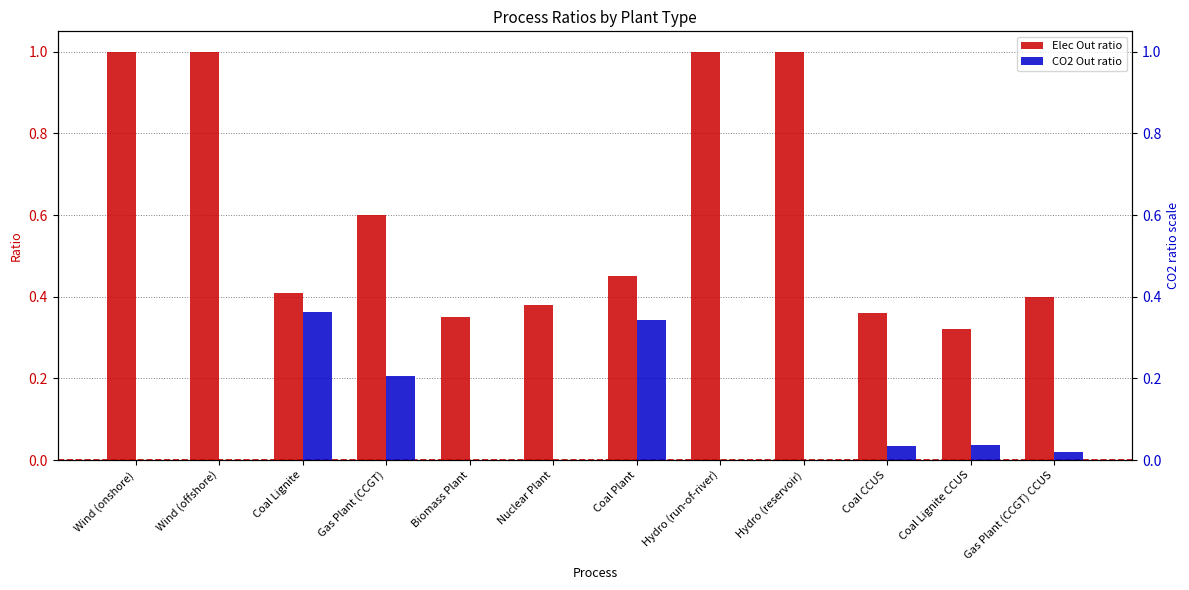

How many categories are shown in the chart?

12